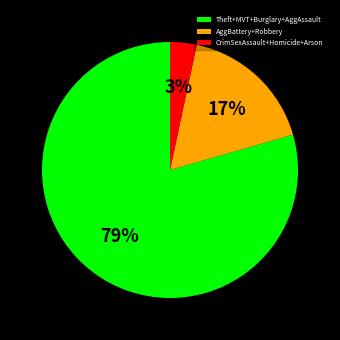

Which has a higher value, CrimSexAssault+Homicide+Arson or Theft+MVT+Burglary+AggAssault?

Theft+MVT+Burglary+AggAssault